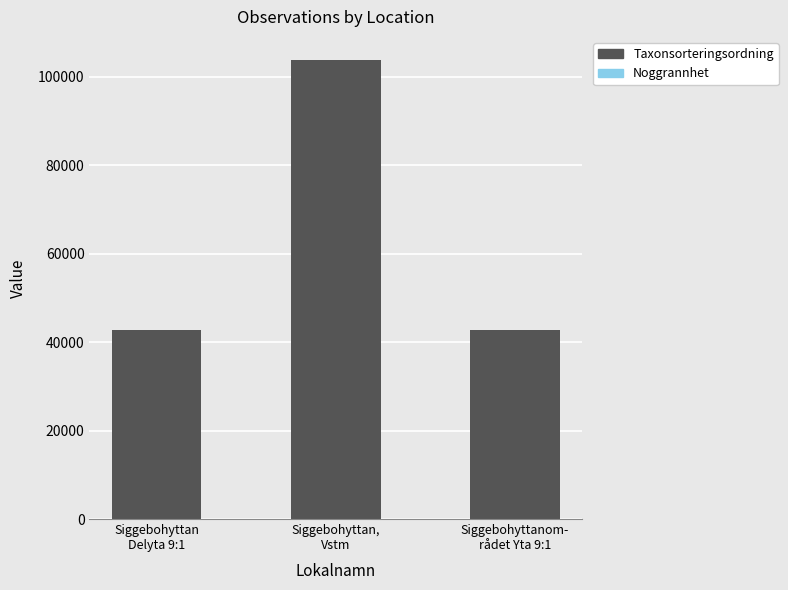

At which label does Taxonsorteringsordning reach its peak?

Siggebohyttan,
Vstm